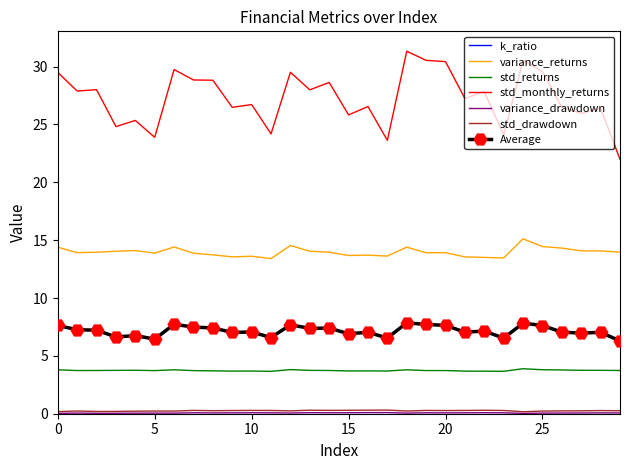

What value does the k_ratio series have at 13?

-1.9